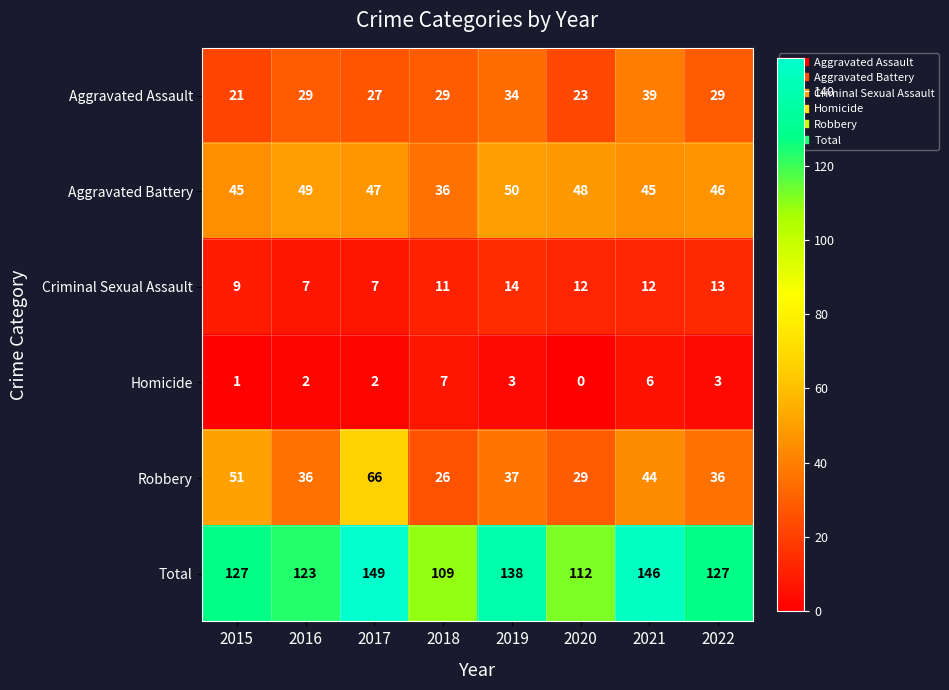

Is it true that Homicide equals 3 at 2022?

True